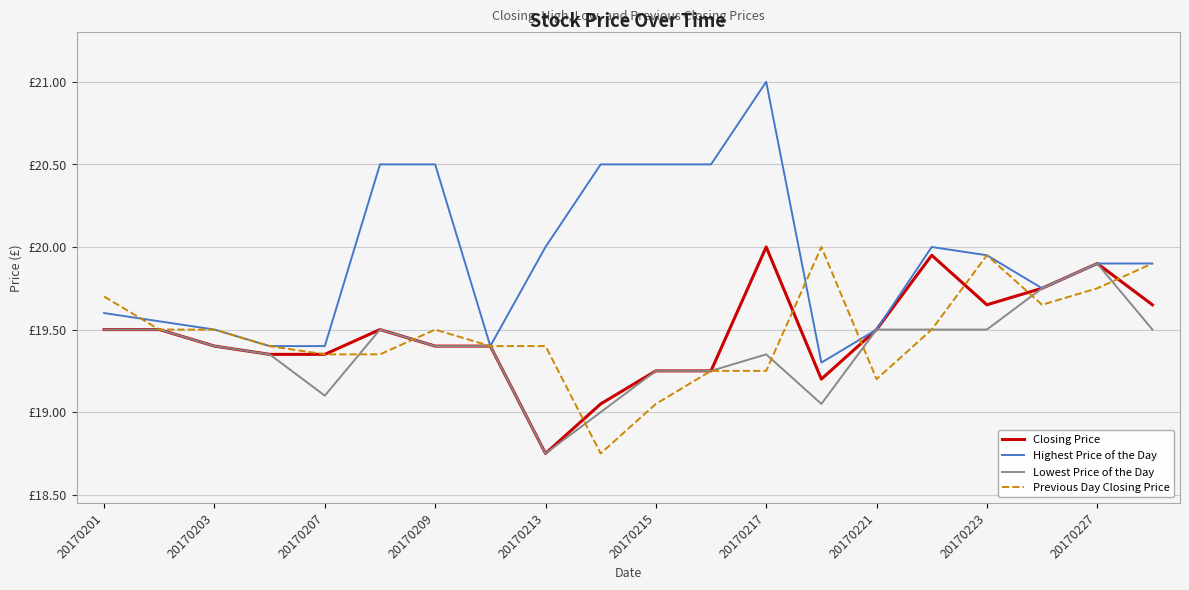

True or false: Closing Price has more than 2 interior local peaks.

True